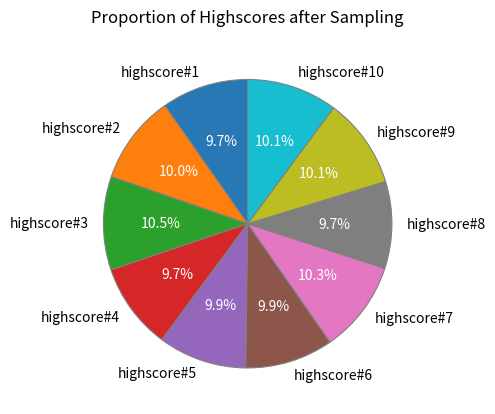

What is the ratio of the value at highscore#4 to the value at highscore#8?

1.0